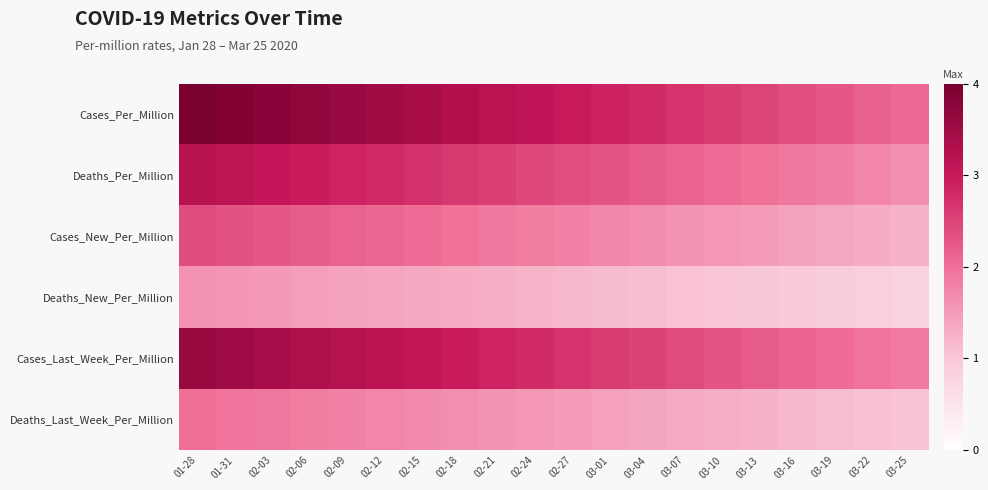

Which label corresponds to the smallest value in the chart?

03-25